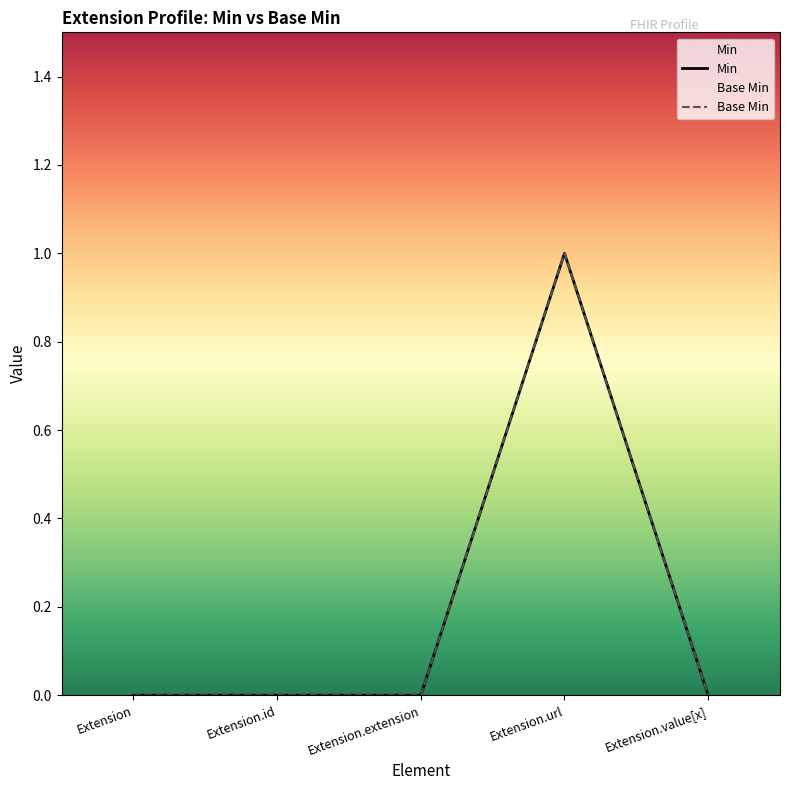

Does the chart display data point markers on the line(s)?

No